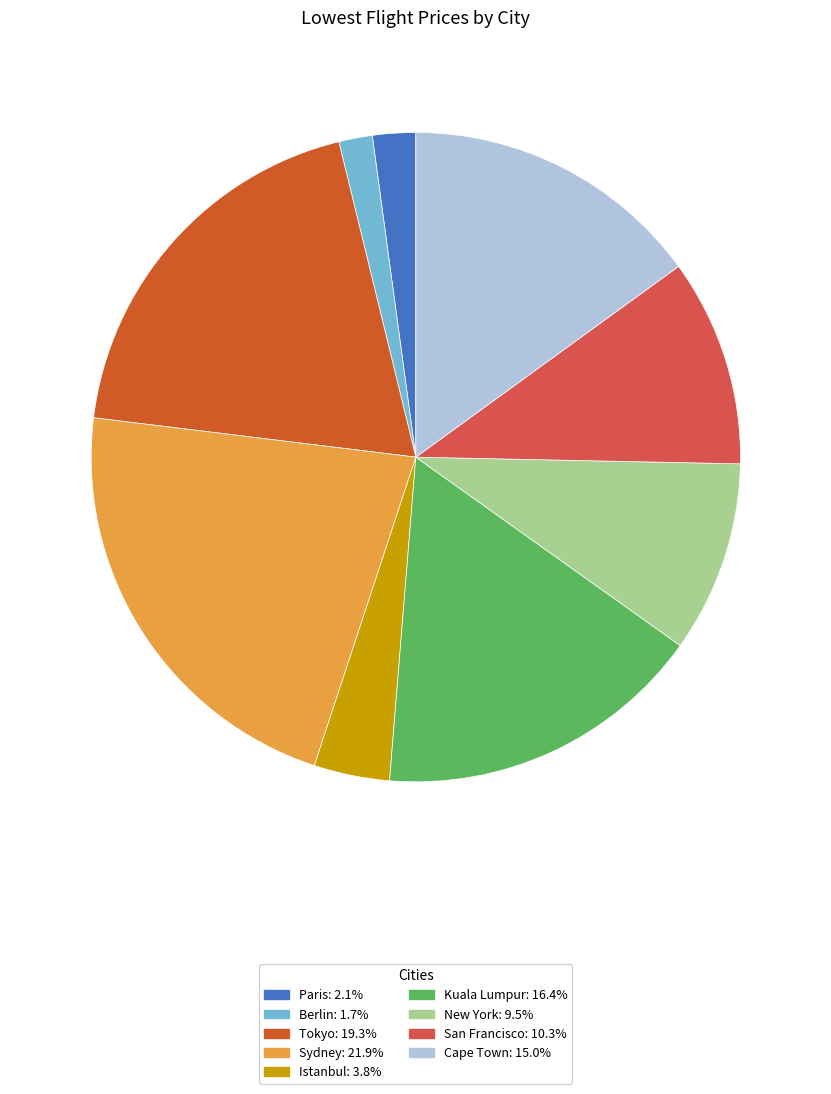

Combined, do Sydney and Berlin account for over 50%?

No